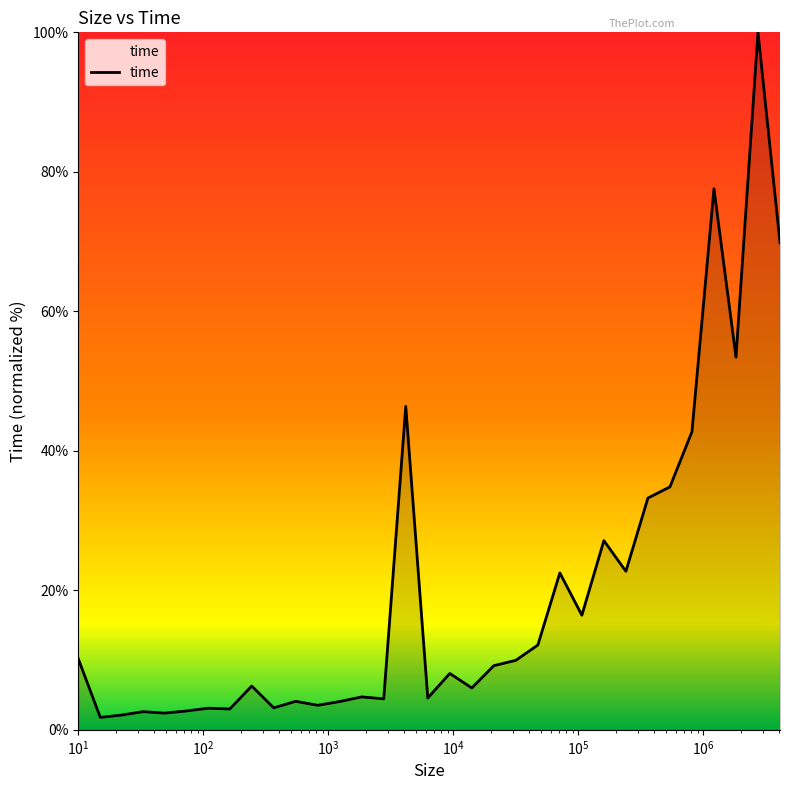

What is the maximum value shown in the chart?

100.0